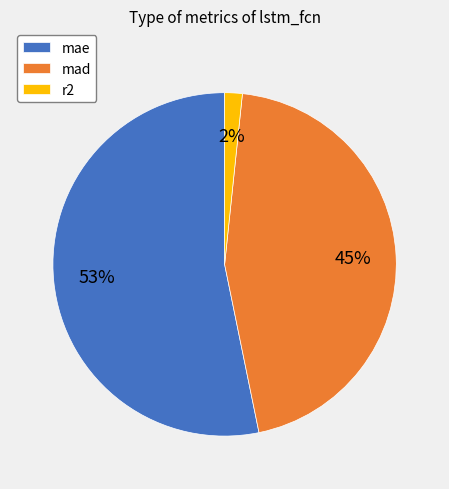

Which category accounts for the majority?

mae